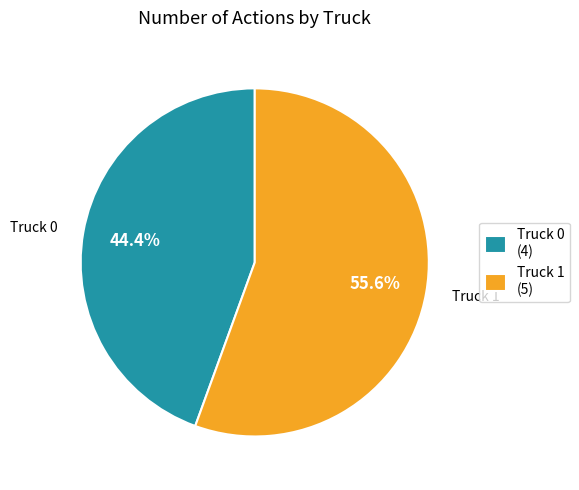

How many segments does this pie chart have?

2